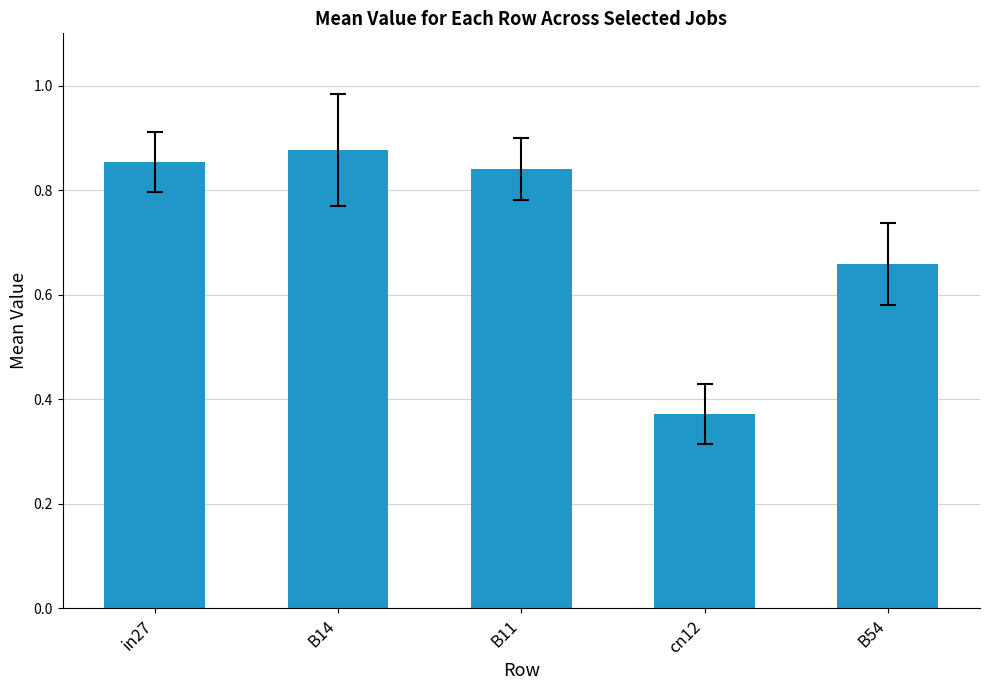

How many categories are shown in the chart?

5